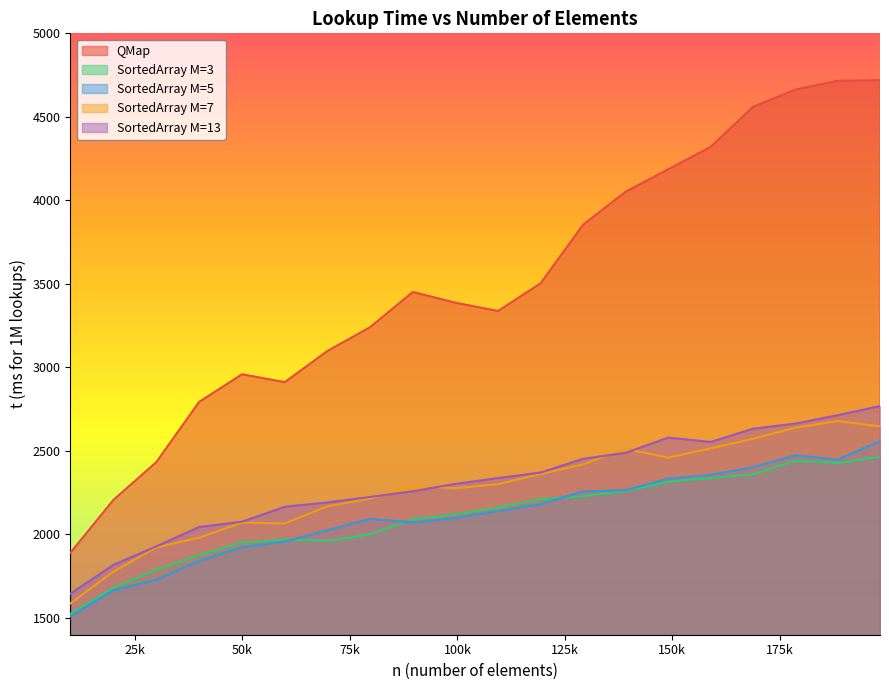

Is it true that SortedArray M=5 equals 2448 at 188458?

True